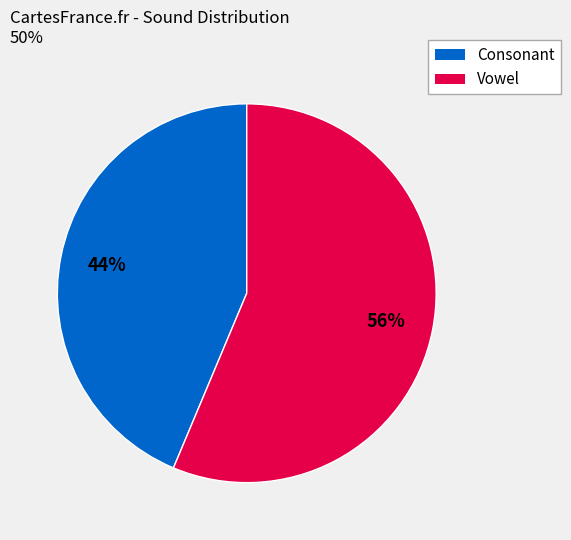

To the nearest percent, what is the average slice percentage?

50%